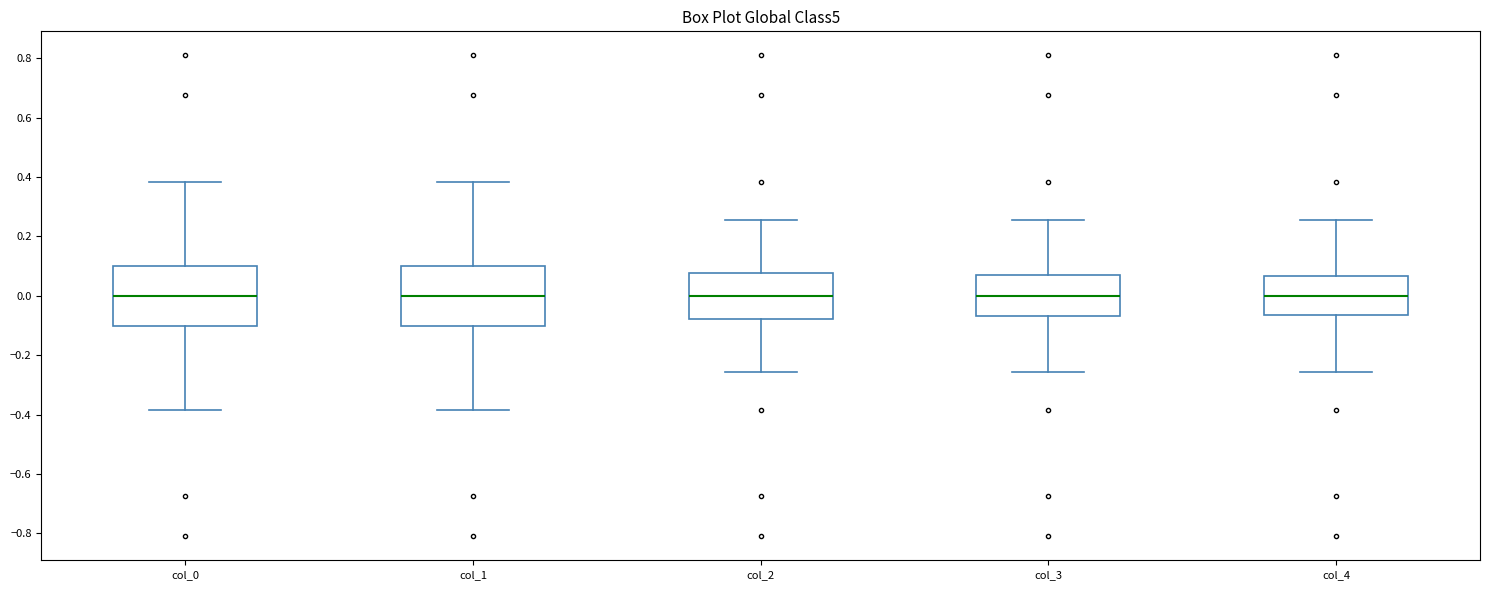

Reading left to right, transcribe this box plot: for each box, give where its median line is, the range the box spans, and where its two whiskers end, as read against the y-axis. The values are not printed on the chart, so give them approximately, as read against the axis.

col_0: median 0.00, box -0.10 to 0.10, whiskers -0.38 to 0.38
col_1: median 0.00, box -0.10 to 0.10, whiskers -0.38 to 0.38
col_2: median 0.00, box -0.08 to 0.08, whiskers -0.26 to 0.26
col_3: median 0.00, box -0.06 to 0.06, whiskers -0.26 to 0.26
col_4: median 0.00, box -0.06 to 0.06, whiskers -0.26 to 0.26